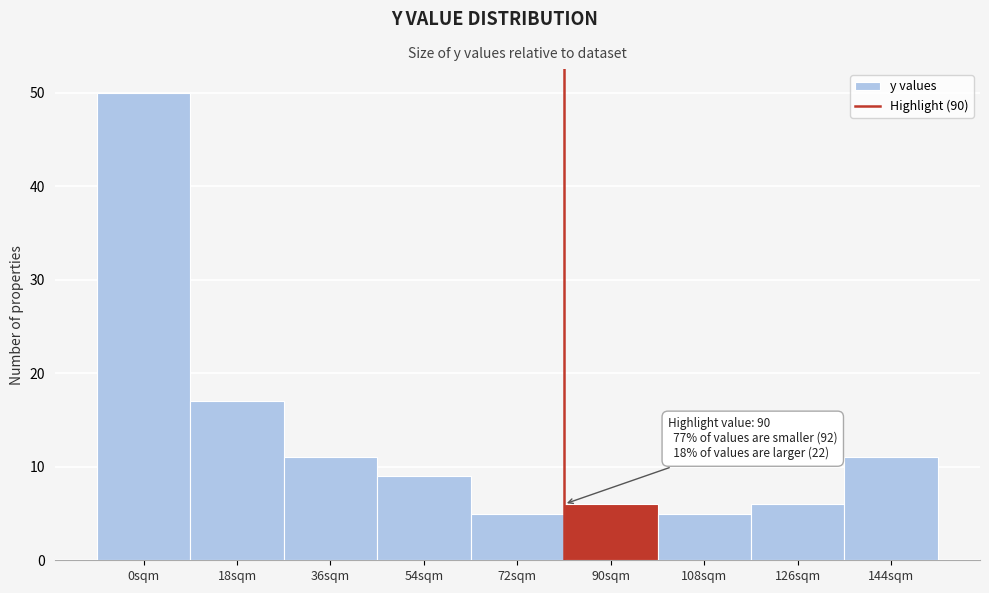

Reading left to right, transcribe all the data shown in this chart.

0sqm=50	18sqm=17	36sqm=11	54sqm=9	72sqm=5	90sqm=6	108sqm=5	126sqm=6	144sqm=11